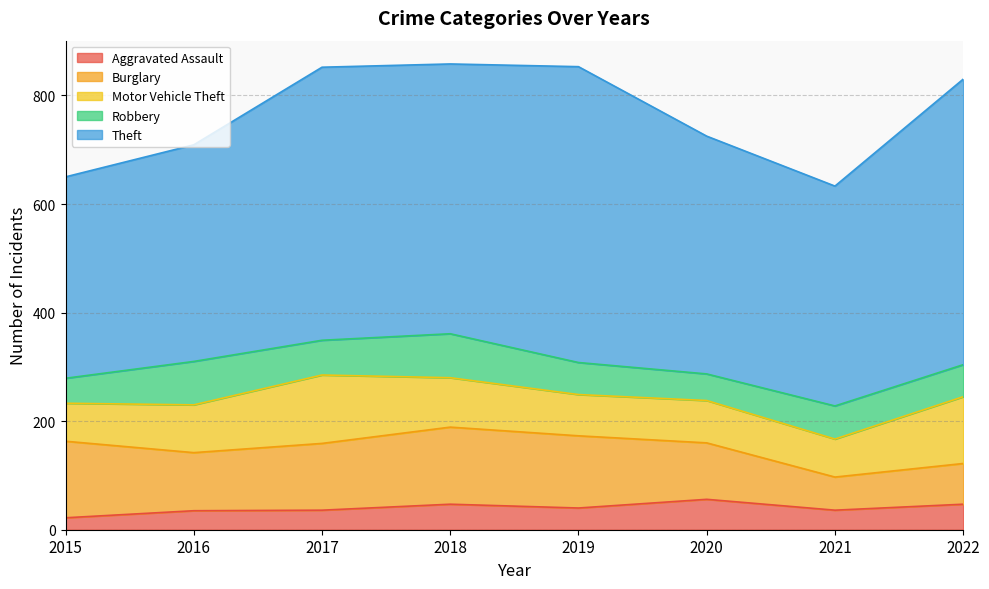

What is the average value of the Motor Vehicle Theft series?

90